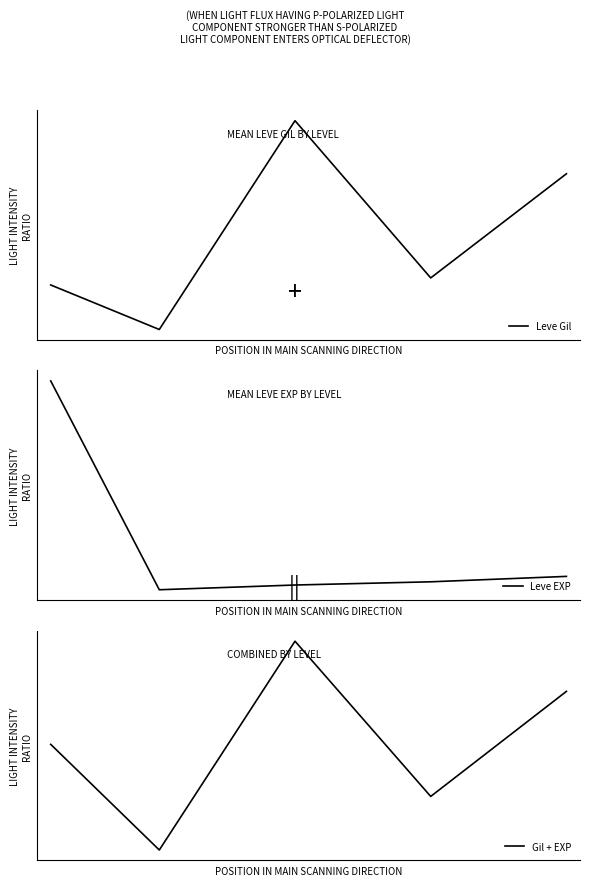

List the series in order of their peak value, highest first.

Gil + EXP, Leve Gil, Leve EXP